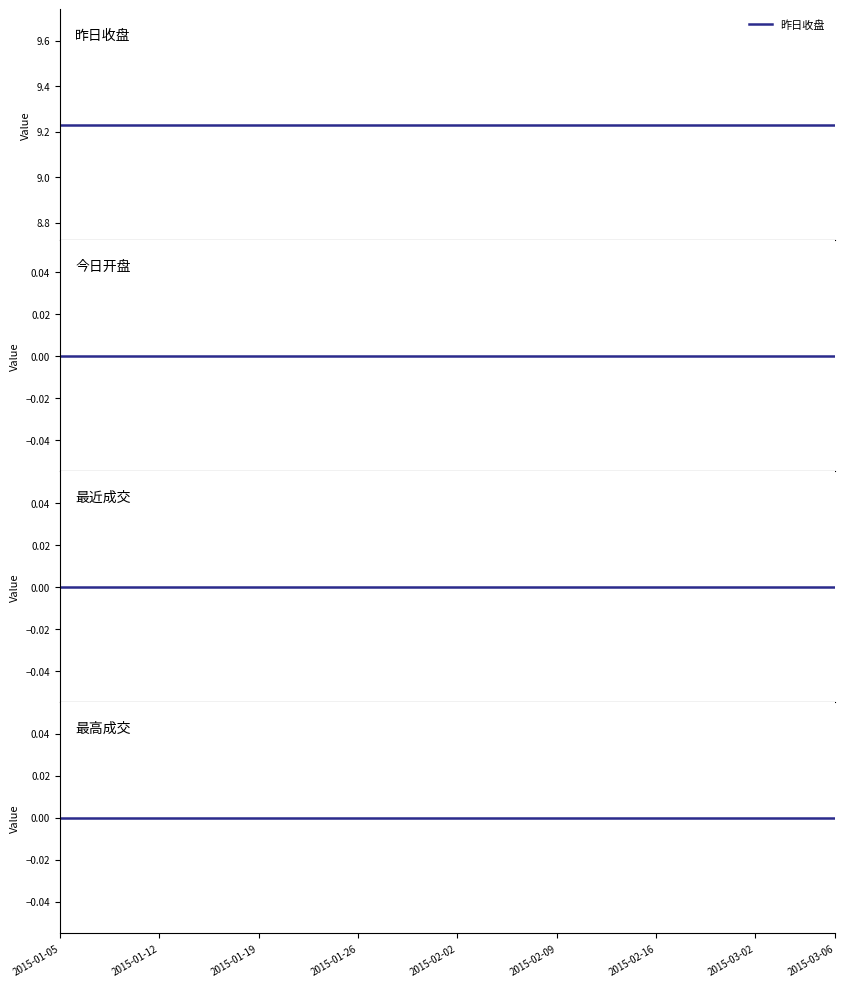

What is the greatest value displayed?

9.2